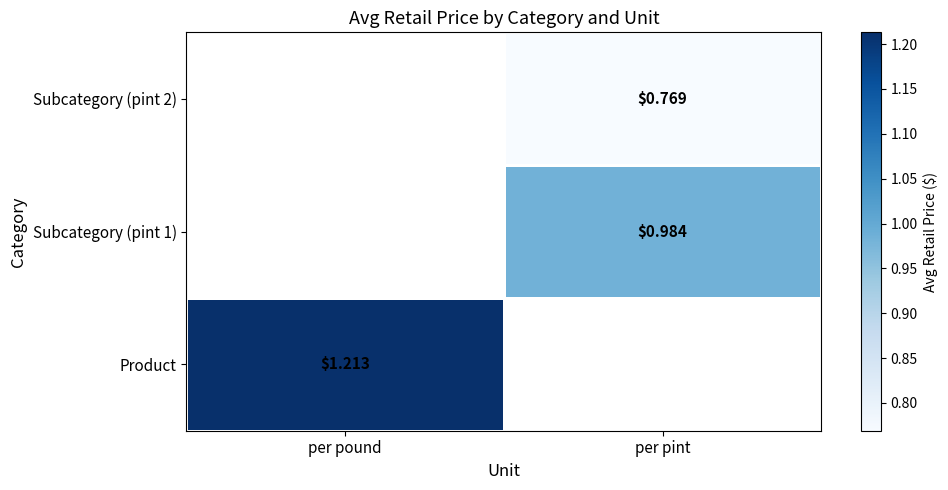

The value of Subcategory (pint 1) at per pint is 1.5. True or false?

False